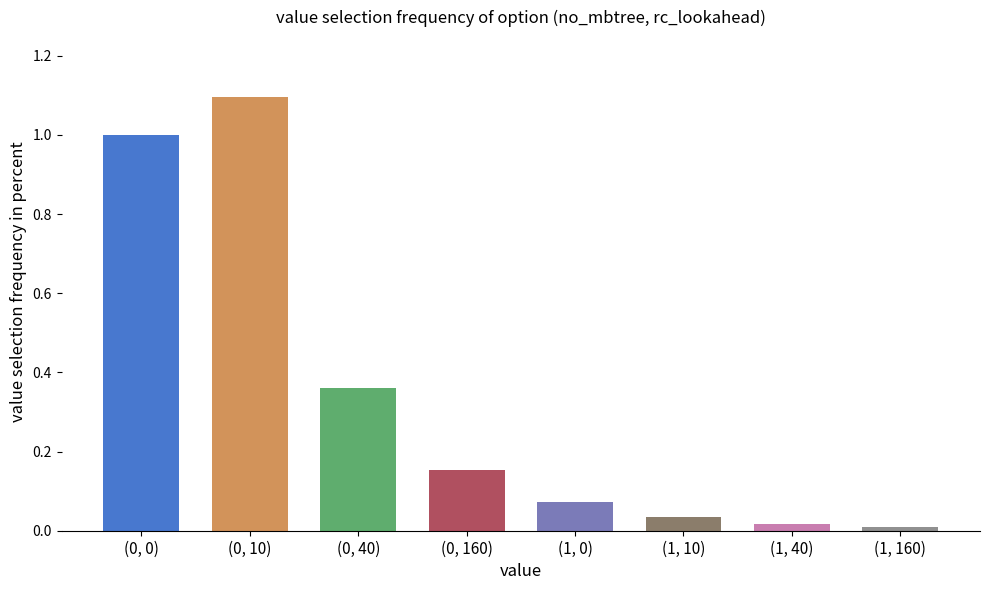

Are the bars grouped side by side (vs. stacked)?

No